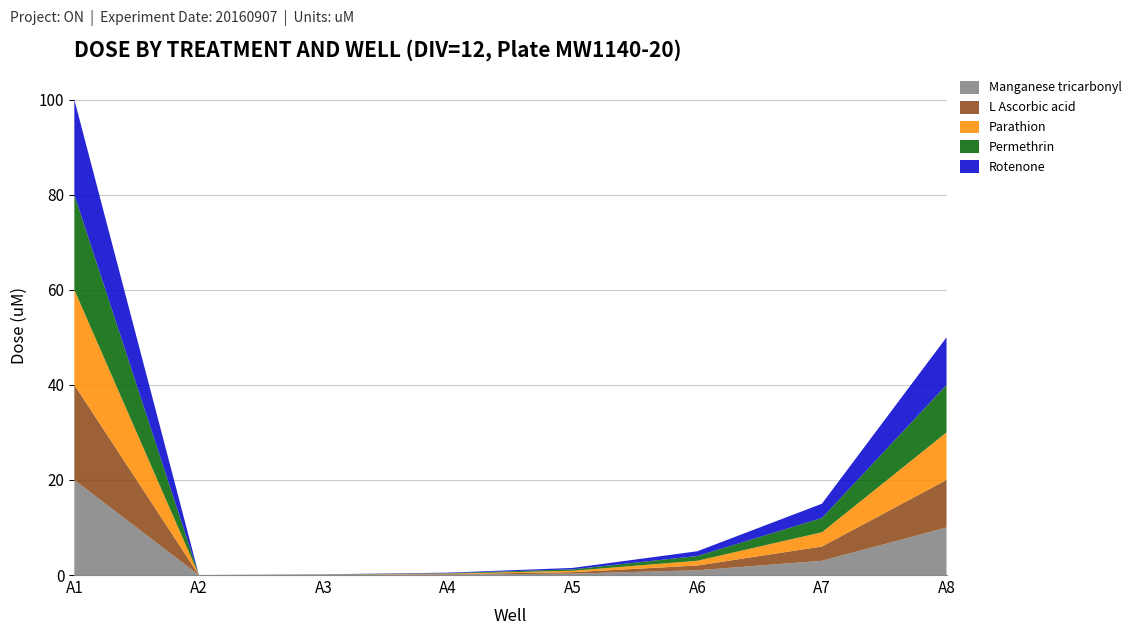

Reading left to right, extract all data points from this chart.

Manganese tricarbonyl: A1=20.0	A2=0.0	A3=0.0	A4=0.1	A5=0.3	A6=1.0	A7=3.0	A8=10.0
L Ascorbic acid: A1=20.0	A2=0.0	A3=0.0	A4=0.1	A5=0.3	A6=1.0	A7=3.0	A8=10.0
Parathion: A1=20.0	A2=0.0	A3=0.0	A4=0.1	A5=0.3	A6=1.0	A7=3.0	A8=10.0
Permethrin: A1=20.0	A2=0.0	A3=0.0	A4=0.1	A5=0.3	A6=1.0	A7=3.0	A8=10.0
Rotenone: A1=20.0	A2=0.0	A3=0.0	A4=0.1	A5=0.3	A6=1.0	A7=3.0	A8=10.0